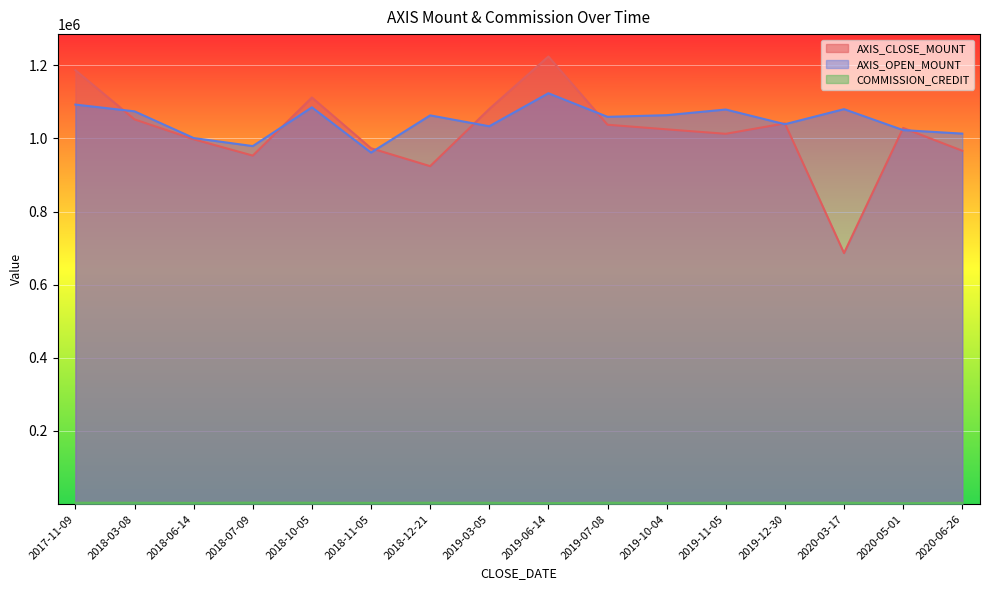

What is the sum of the COMMISSION_CREDIT values at 2019-10-04 and 2019-06-14?

5506.0